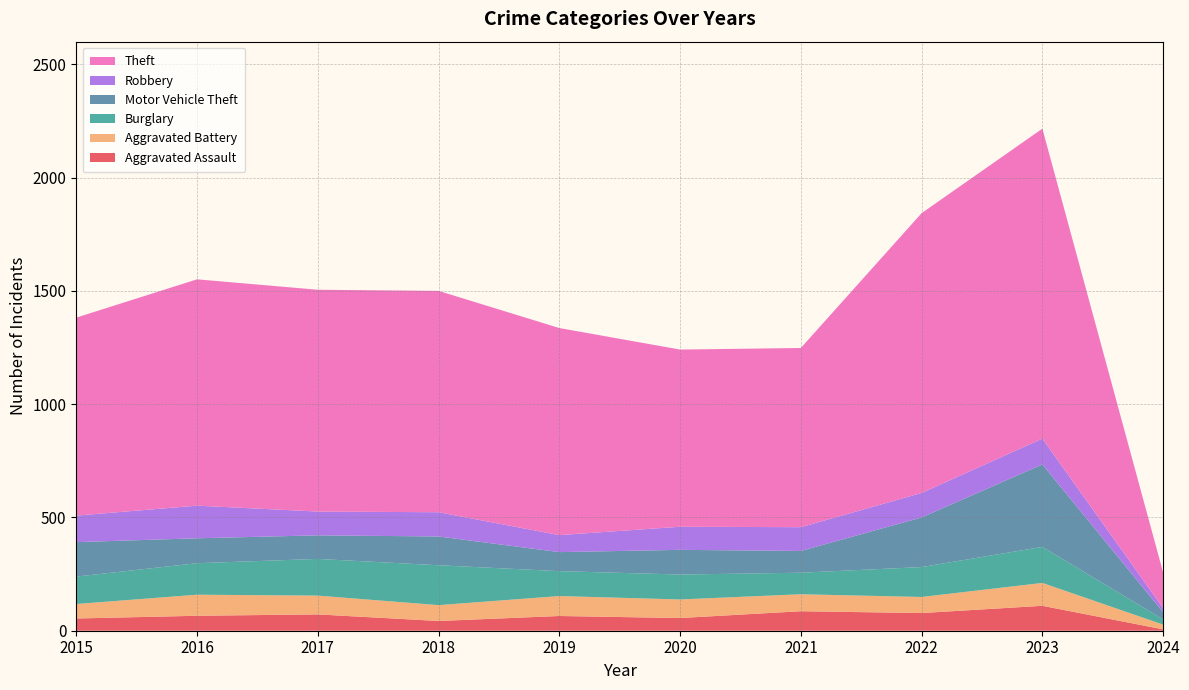

Reading right to left, list all the values displayed in this chart.

Aggravated Assault: 2024=6	2023=110	2022=78	2021=86	2020=56	2019=65	2018=43	2017=72	2016=66	2015=54
Aggravated Battery: 2024=21	2023=101	2022=71	2021=75	2020=82	2019=88	2018=70	2017=83	2016=93	2015=64
Burglary: 2024=23	2023=159	2022=132	2021=95	2020=110	2019=110	2018=176	2017=162	2016=139	2015=121
Motor Vehicle Theft: 2024=32	2023=364	2022=219	2021=96	2020=109	2019=84	2018=127	2017=104	2016=110	2015=152
Robbery: 2024=18	2023=114	2022=108	2021=105	2020=102	2019=75	2018=107	2017=105	2016=144	2015=117
Theft: 2024=157	2023=1368	2022=1235	2021=791	2020=782	2019=914	2018=977	2017=979	2016=999	2015=874